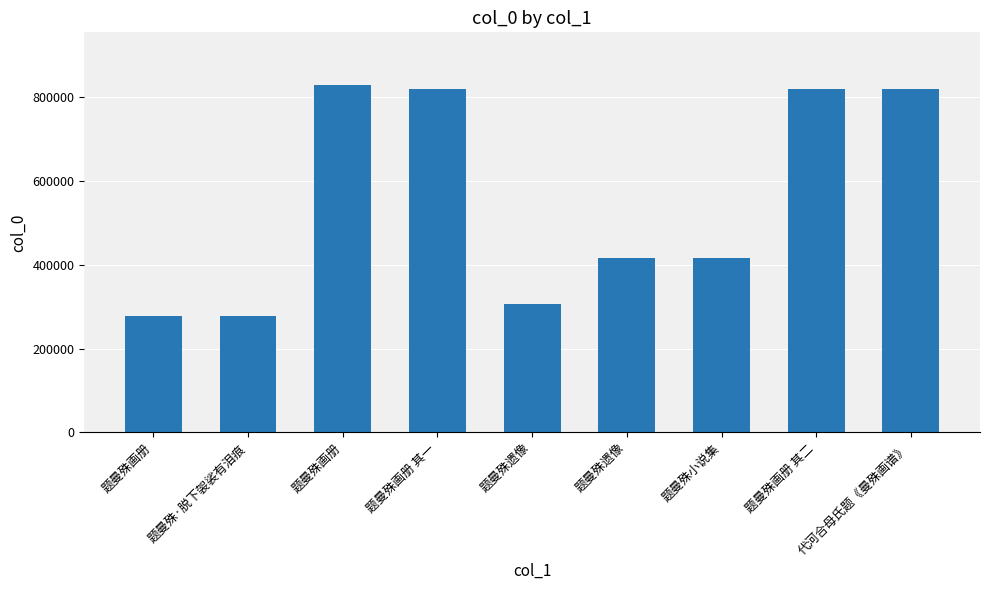

Count the number of categories in the chart.

9